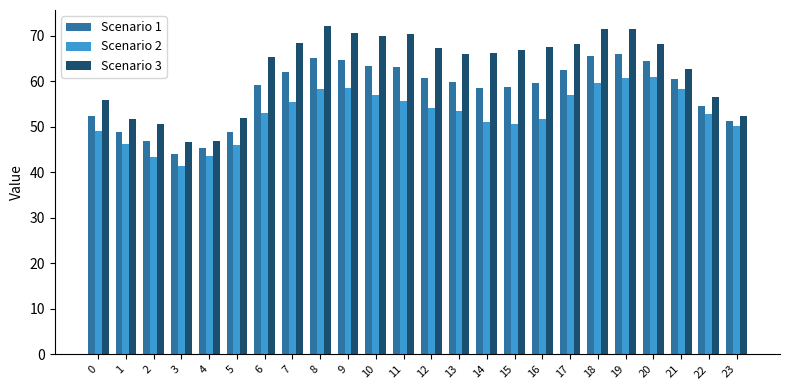

At which label does Scenario 3 first exceed 66?

7